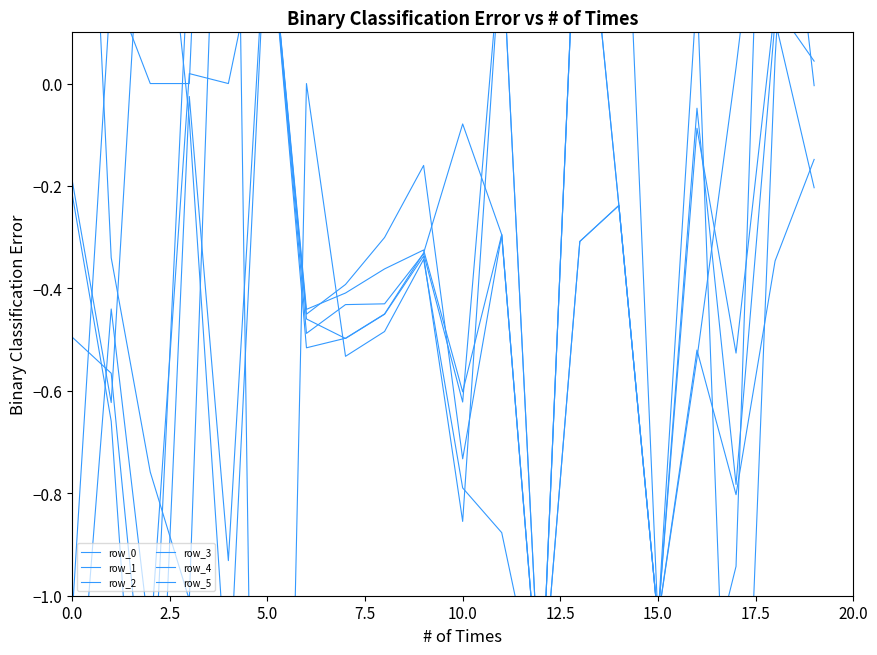

What is the sum of all row_2 values?

-4.7